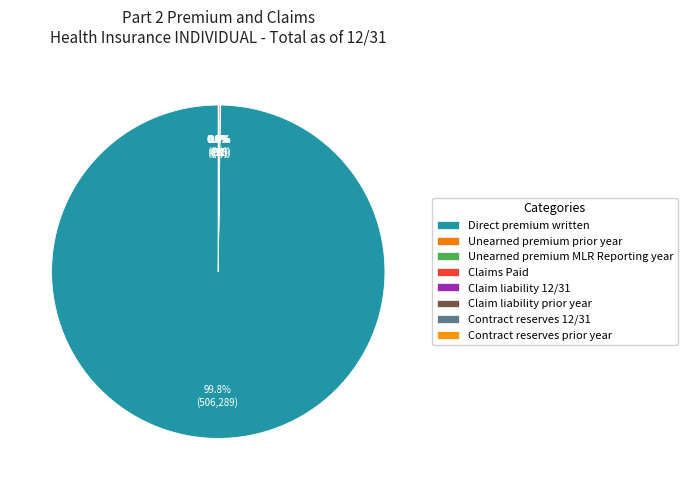

To the nearest percent, what is the average slice percentage?

12%